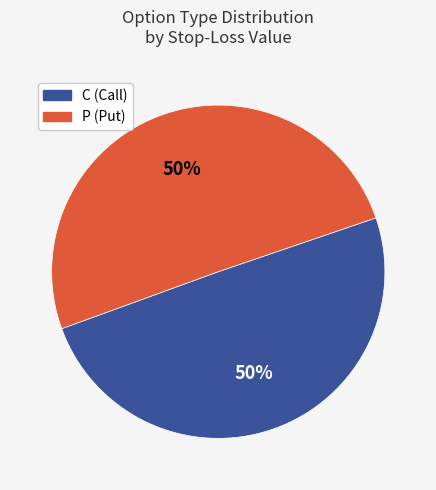

Count the number of slices in the pie.

2